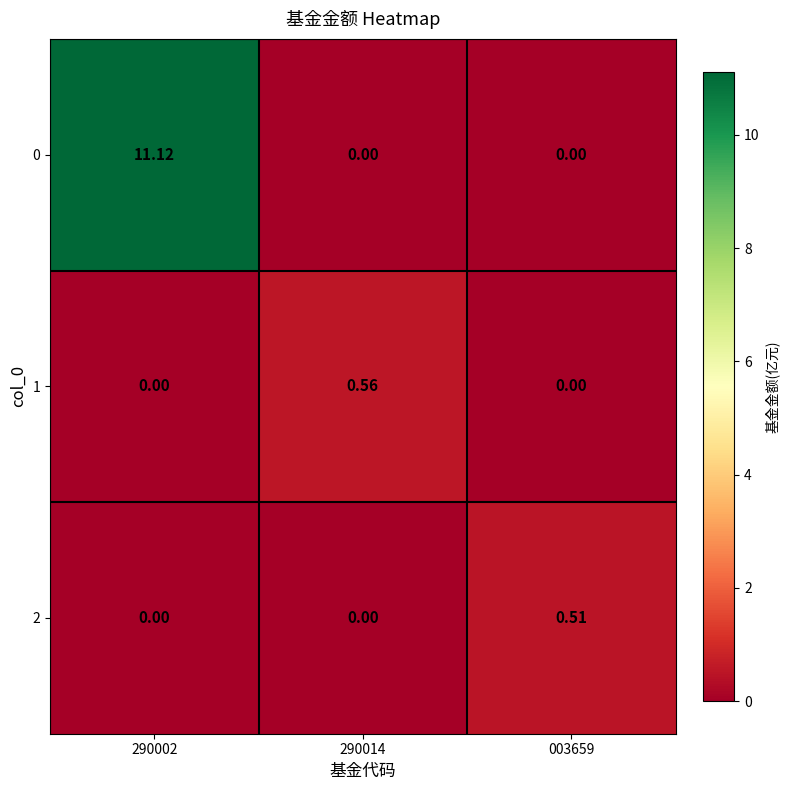

Is the value of 2 at 003659 greater than the value of 0 at 290014?

Yes